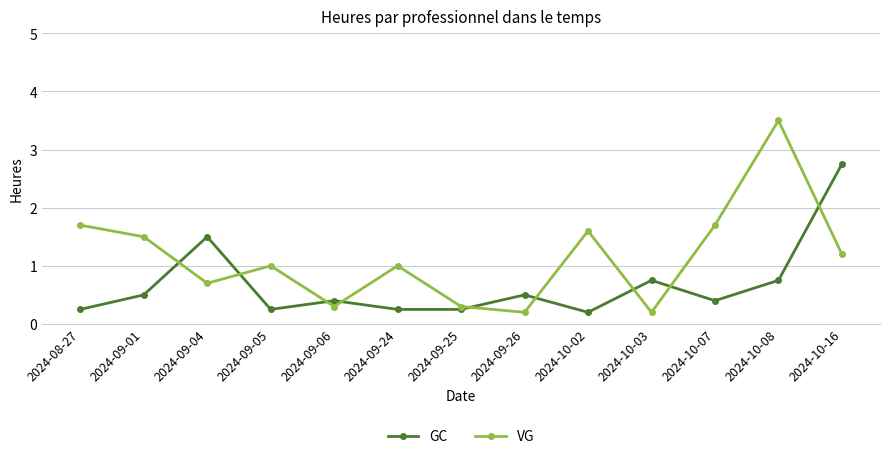

Rank the series at 2024-08-27 from lowest to highest value.

GC, VG